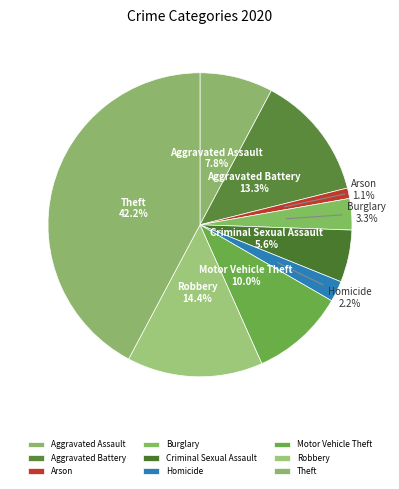

How many segments does this pie chart have?

9